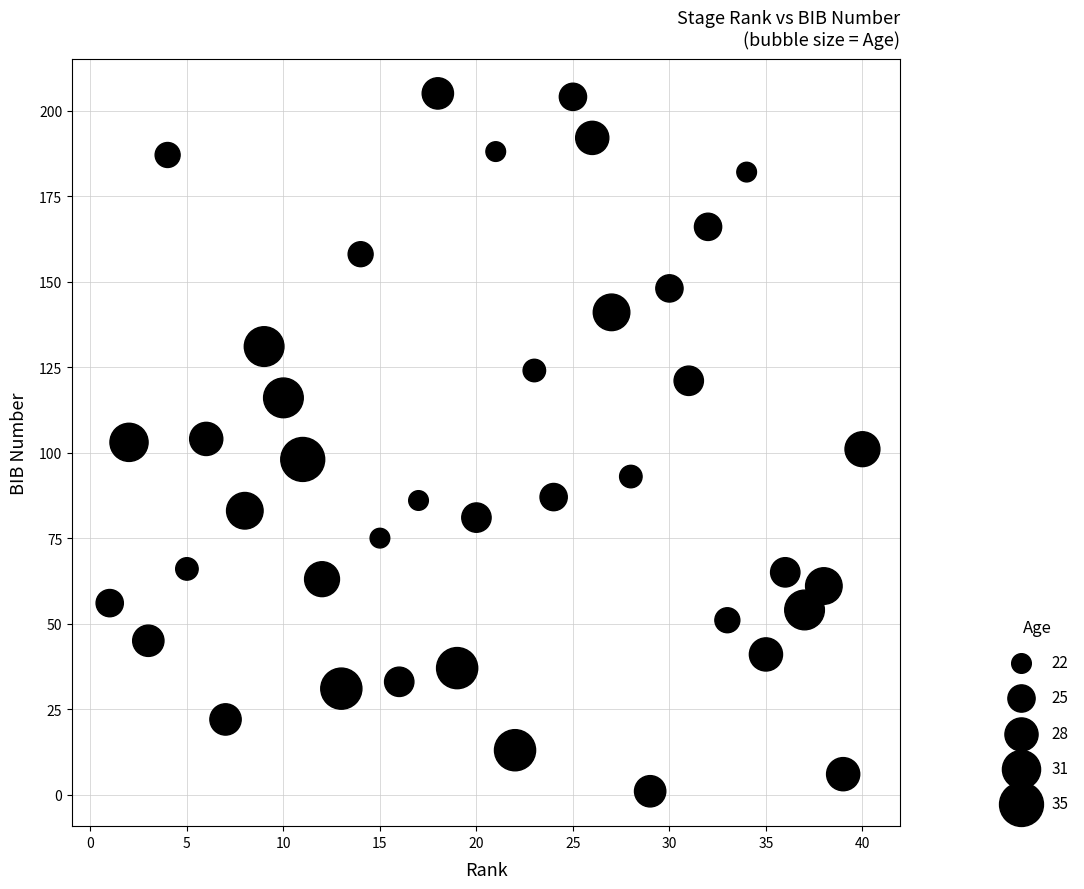

What is the range of Y values (max minus min)?

204